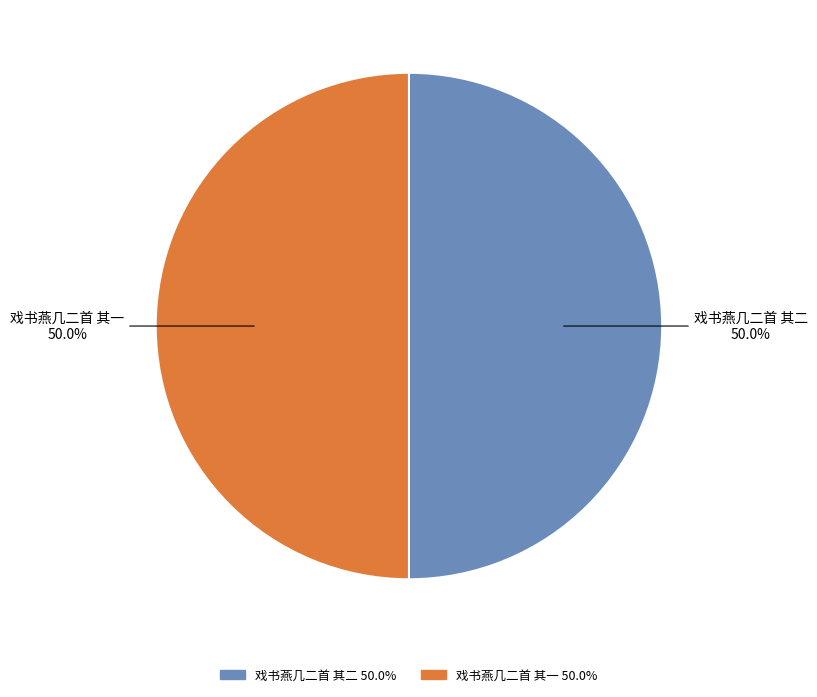

Approximately how many times larger is the value at 戏书燕几二首 其二 50.0% compared to 戏书燕几二首 其一 50.0%?

1.0